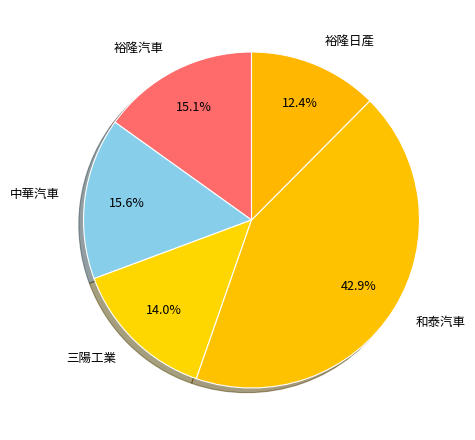

How many slices are in this pie chart?

5